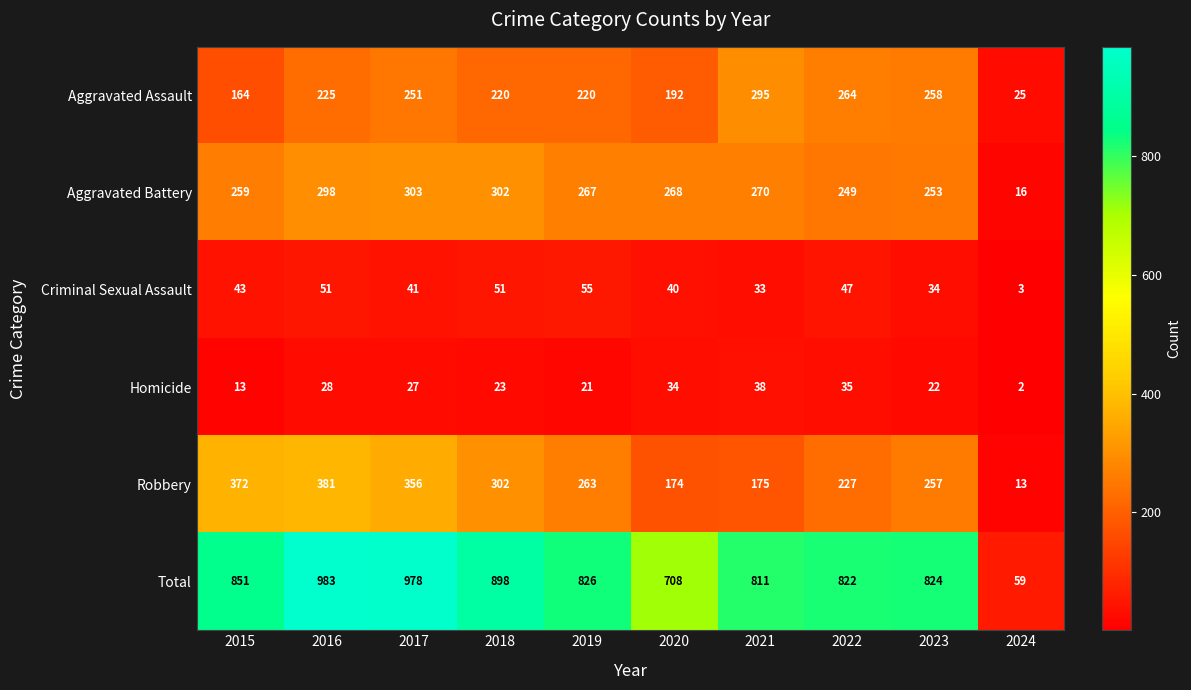

The Aggravated Assault series shows 51 at 2017. True or false?

False